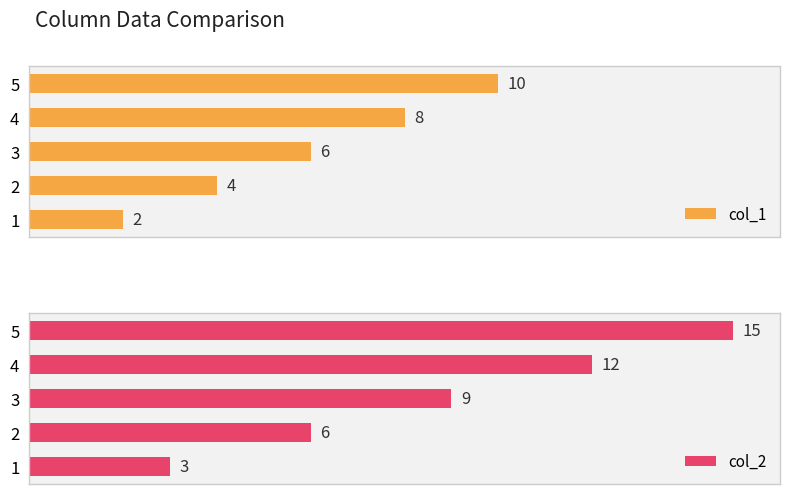

At how many categories does at least one series exceed 13?

1